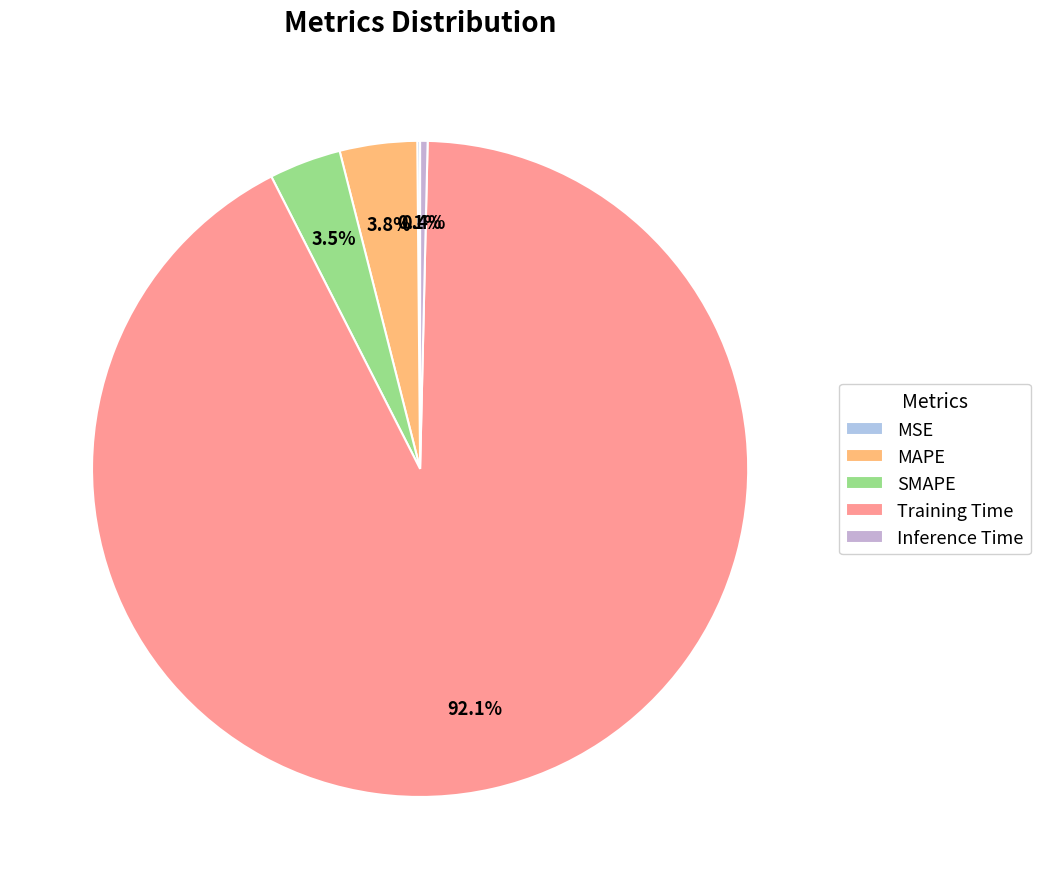

How many segments does this pie chart have?

5